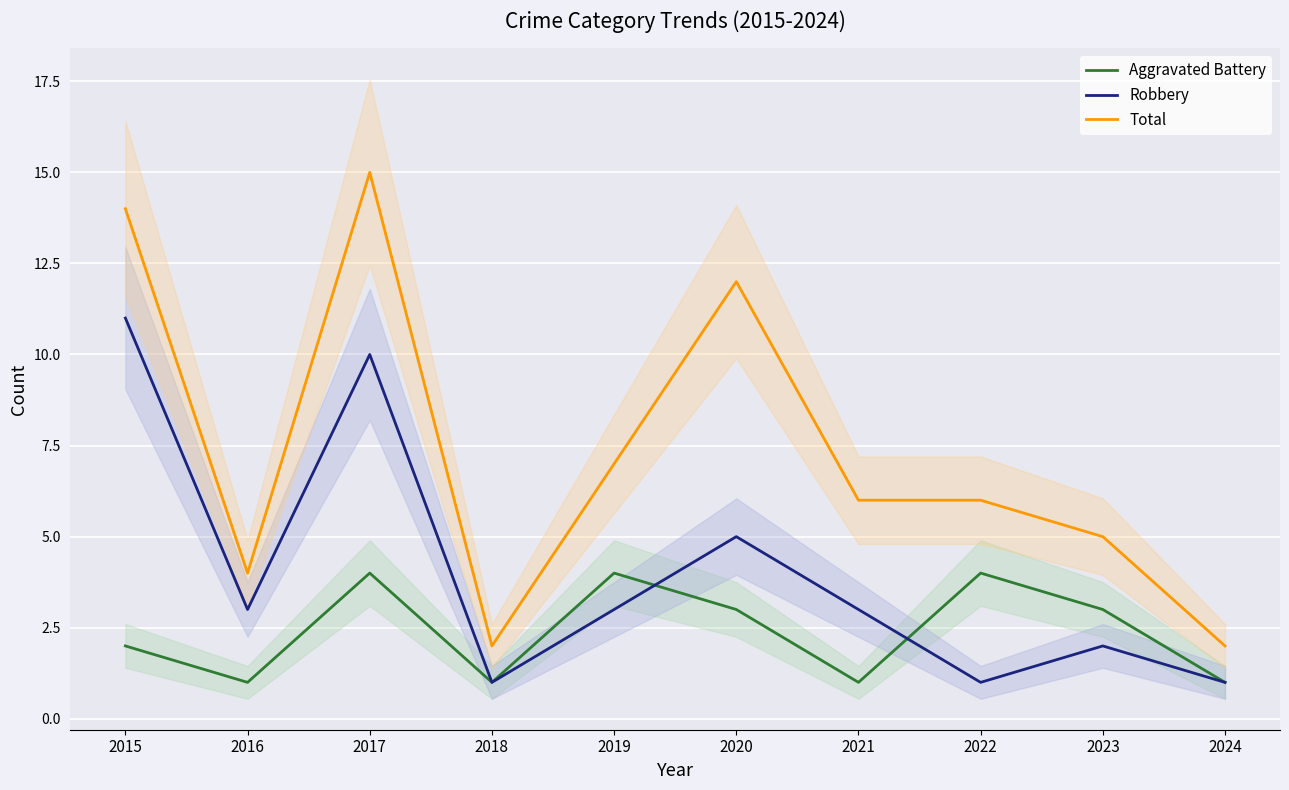

True or false: Total has more than 1 points higher than both neighbors.

True